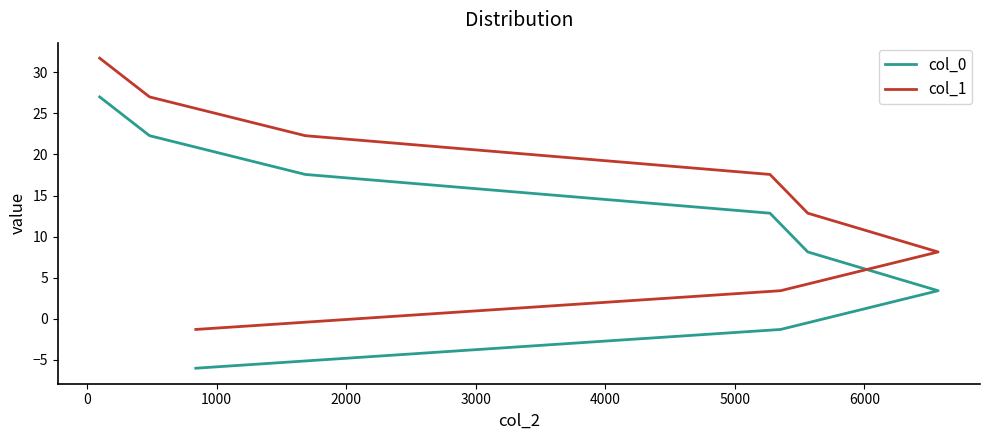

True or false: col_0 has more than 1 interior local peaks.

False